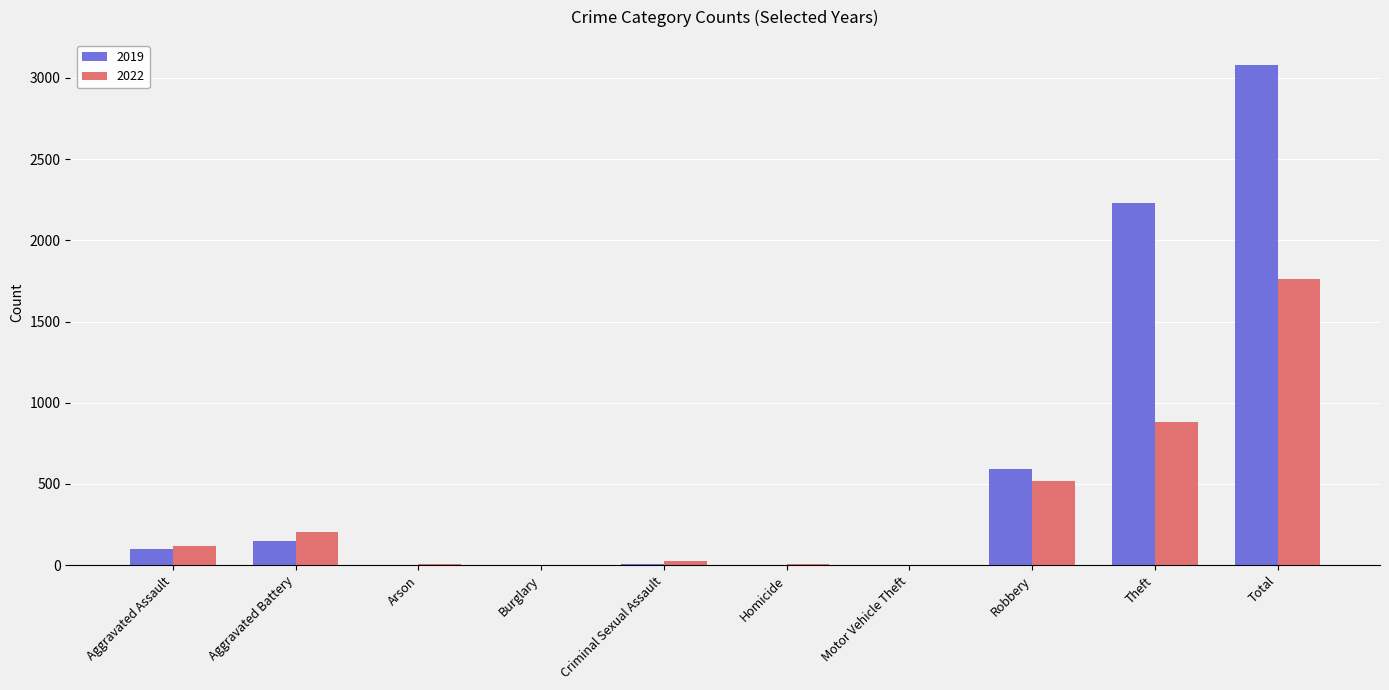

What is the sum of all 2019 values?

6160